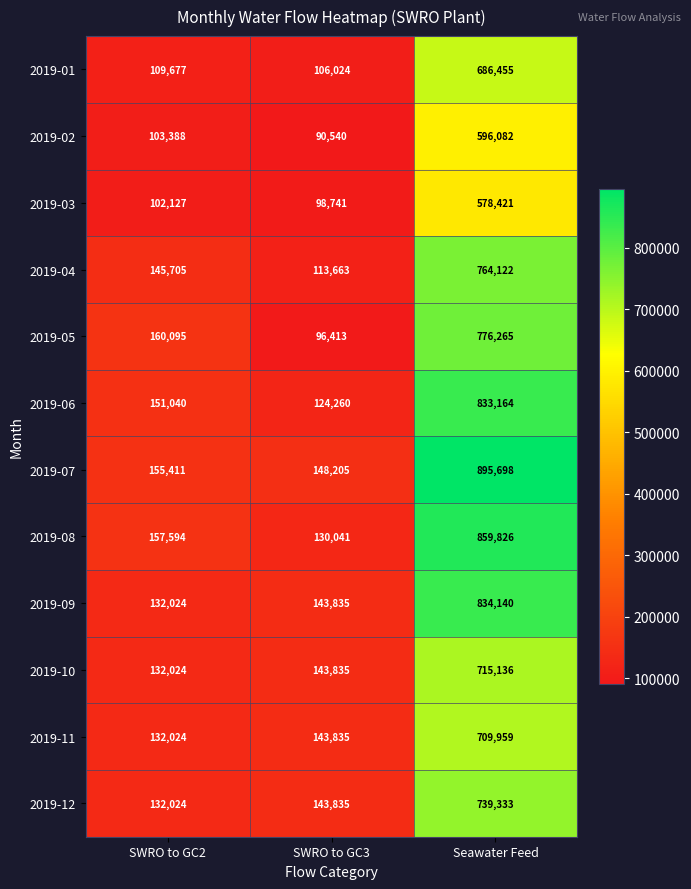

Is it true that 2019-11 equals 143835 at SWRO to GC3?

True